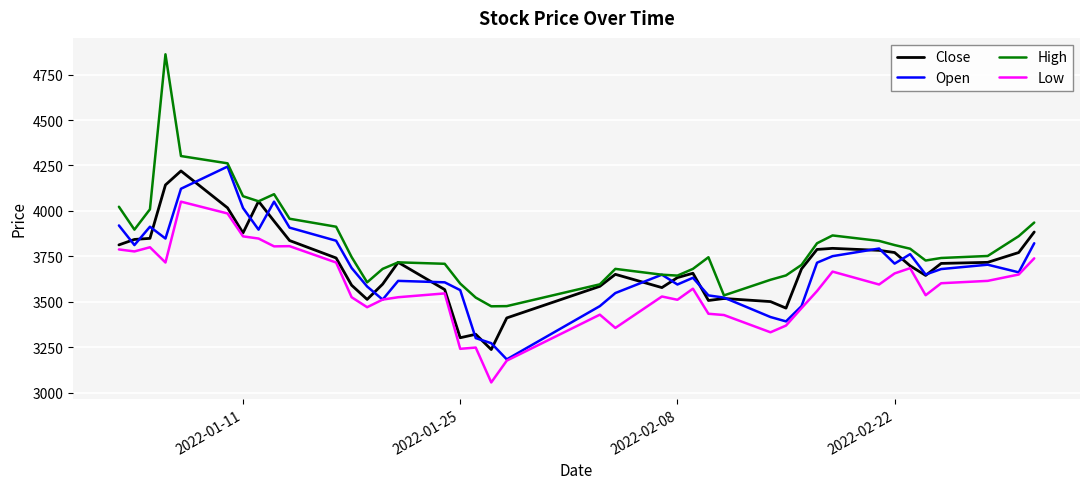

True or false: High has more than 2 interior local peaks.

True